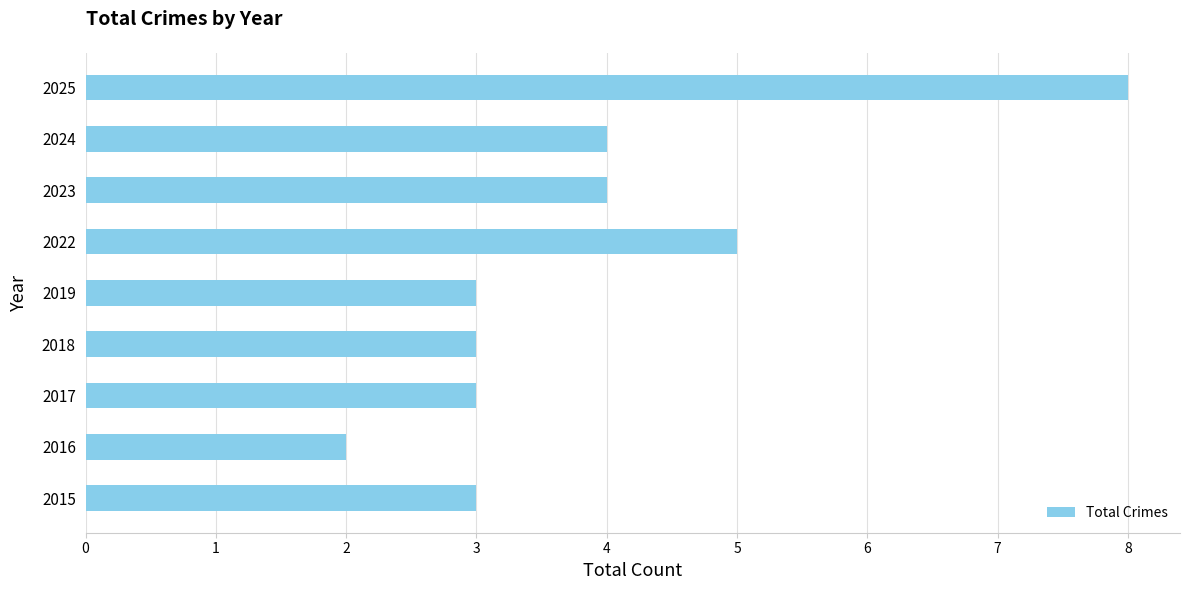

Approximately how many times larger is the value at 2023 compared to 2022?

0.8